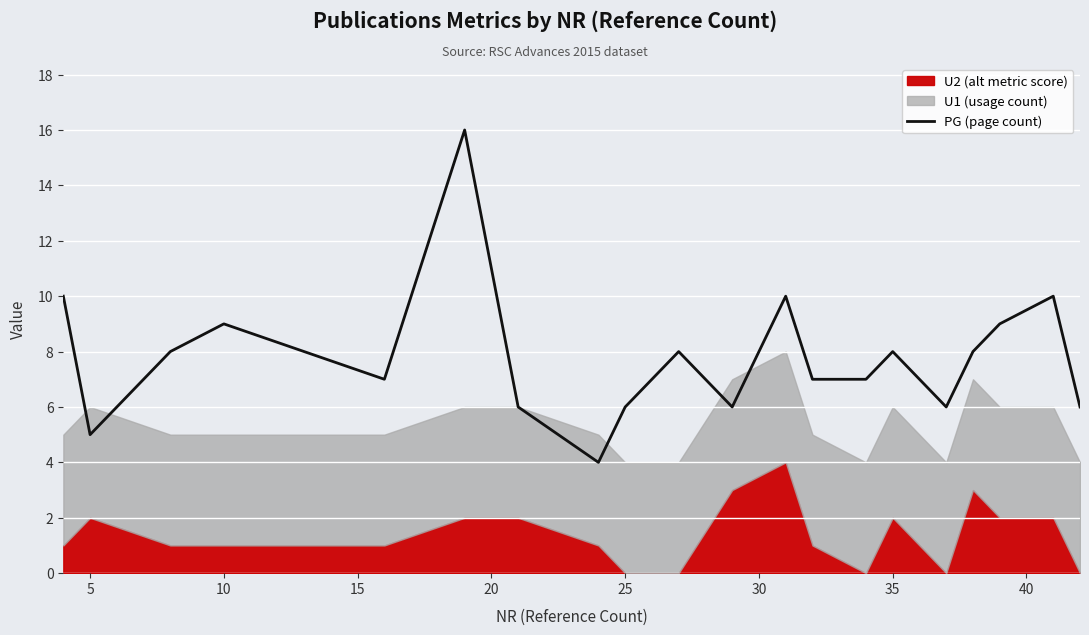

What is the highest value of the PG (page count) series?

16